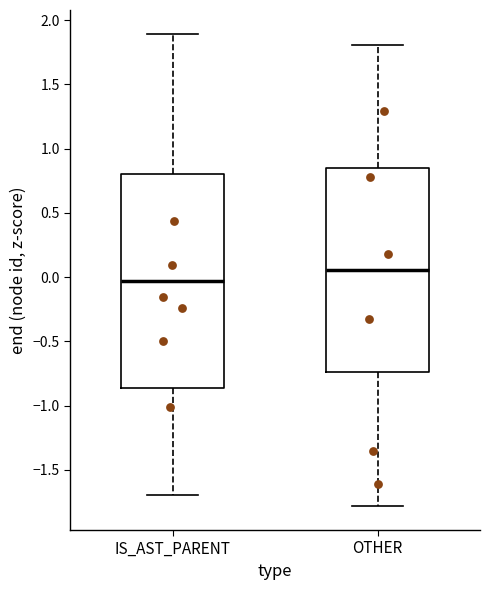

Reading left to right, transcribe this box plot: for each box, give where its median line is, the range the box spans, and where its two whiskers end, as read against the y-axis. The values are not printed on the chart, so give them approximately, as read against the axis.

IS_AST_PARENT: median -0.05, box -0.85 to 0.80, whiskers -1.70 to 1.90
OTHER: median 0.05, box -0.75 to 0.85, whiskers -1.80 to 1.80